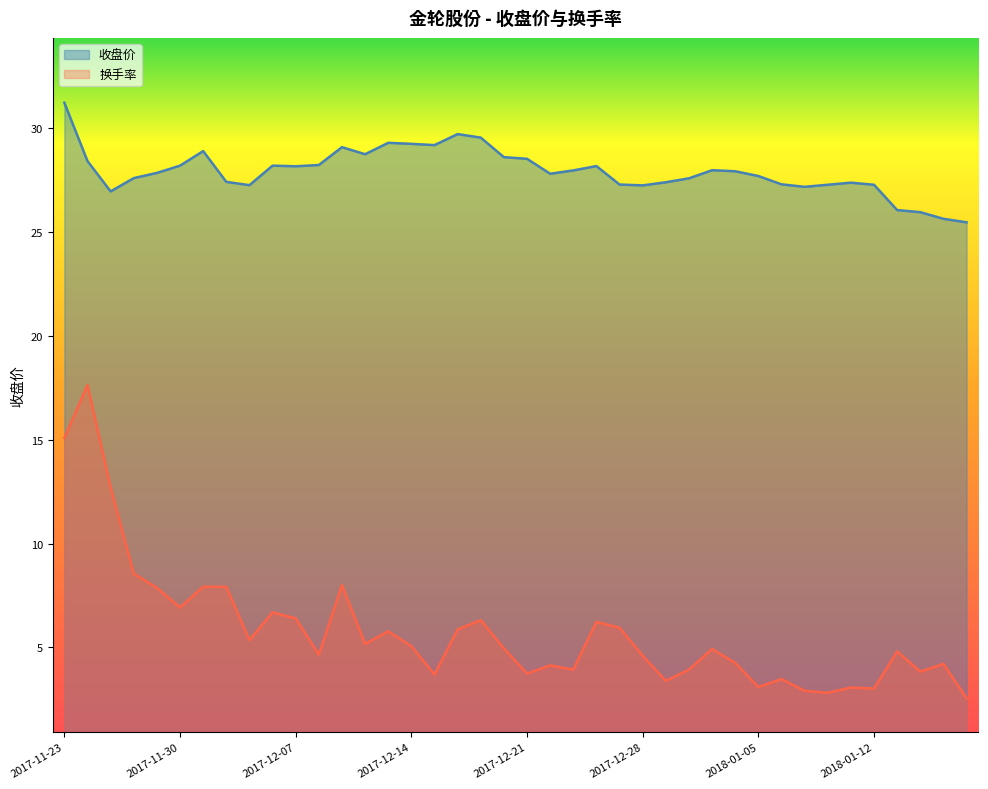

True or false: 换手率 and 收盘价 cross at least once.

False